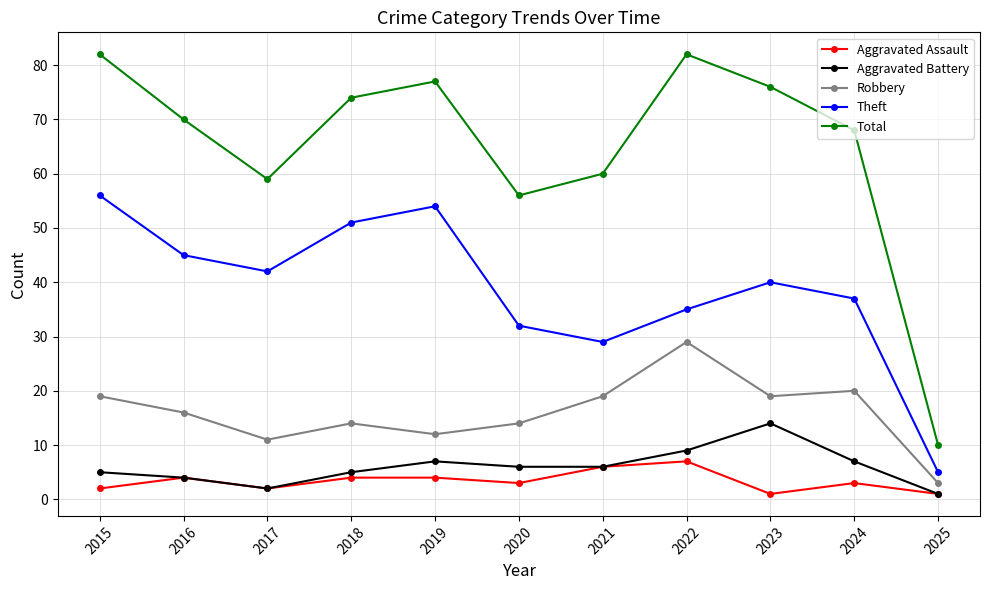

How many lines are shown in the chart?

5